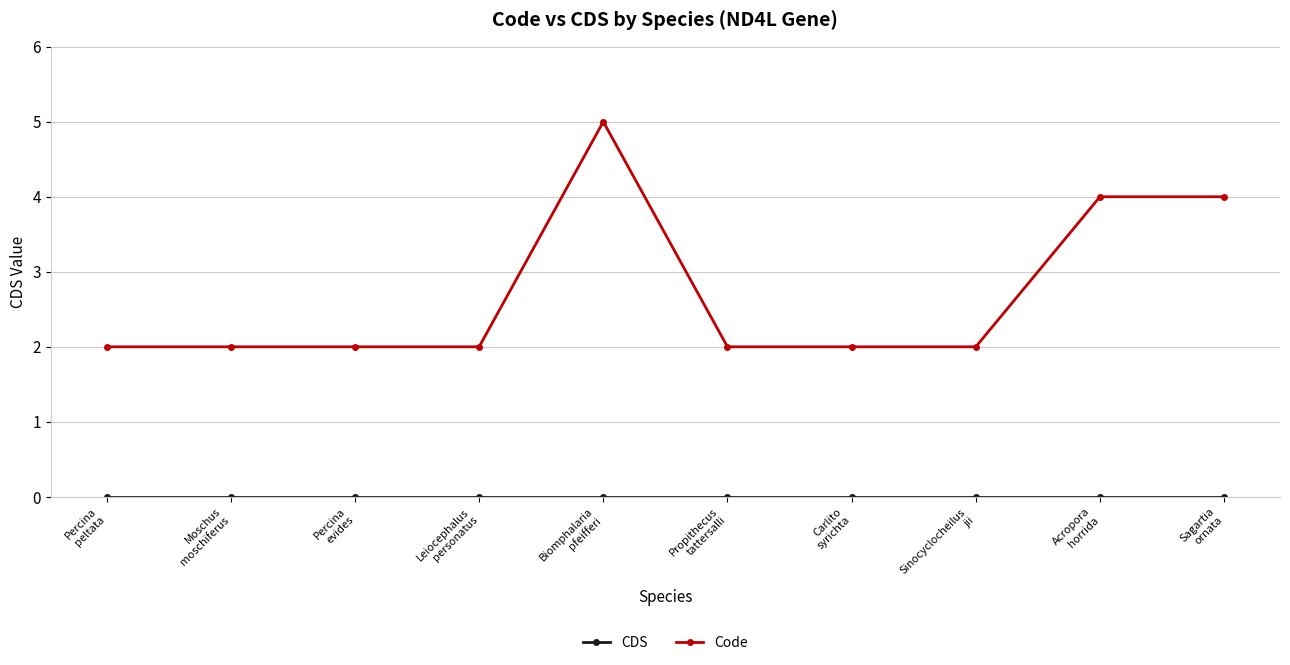

What is the difference between the maximum and minimum values in the Code series?

3